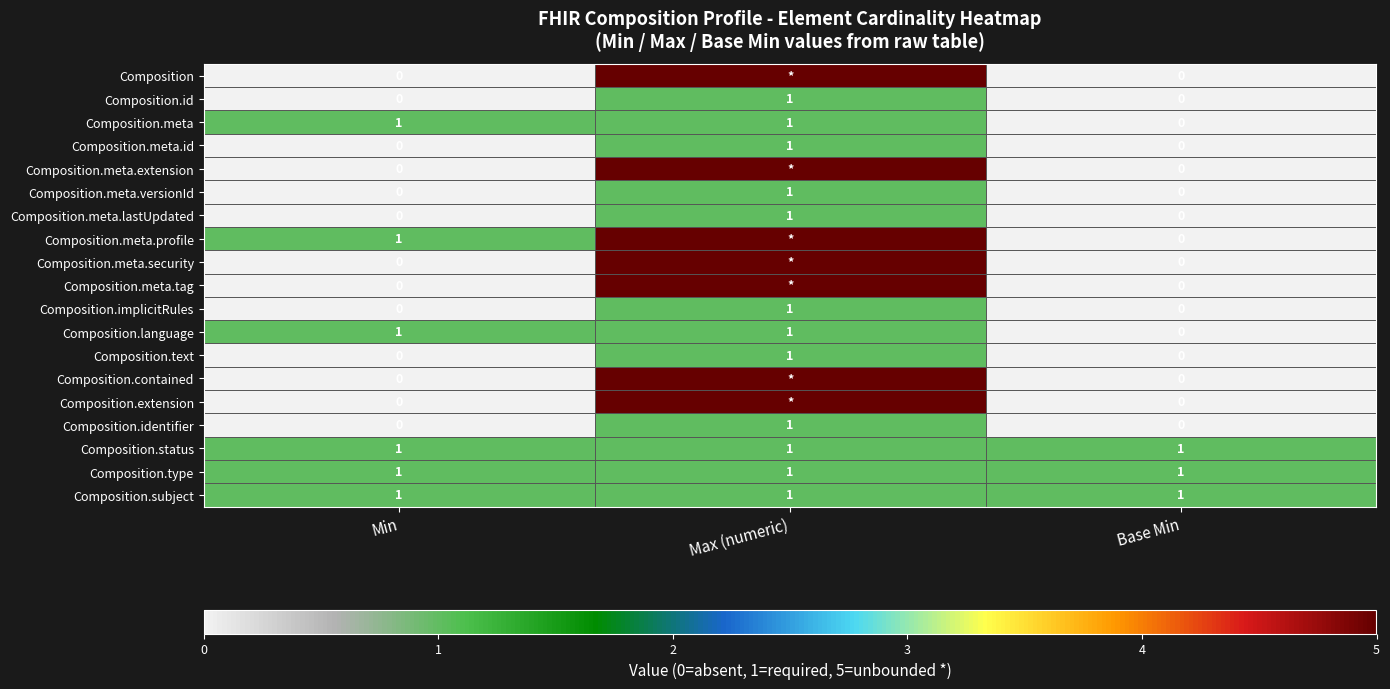

What is the maximum value shown in the chart?

5